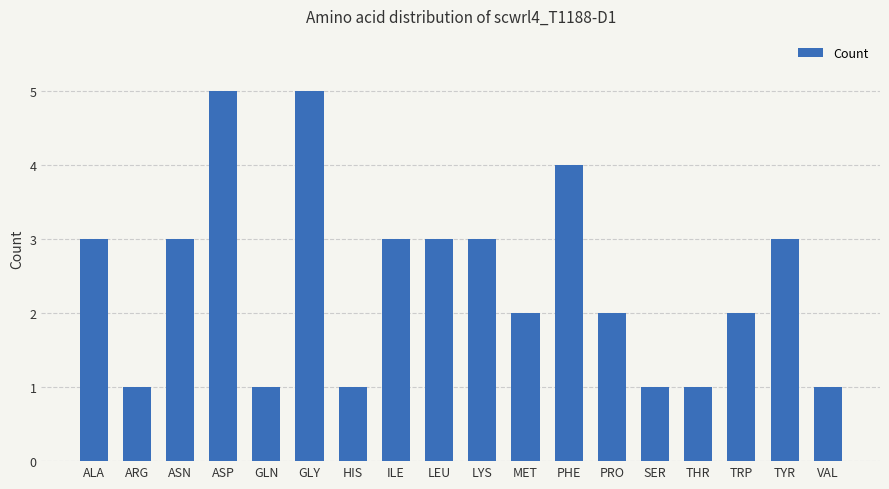

What is the sum of all values?

44